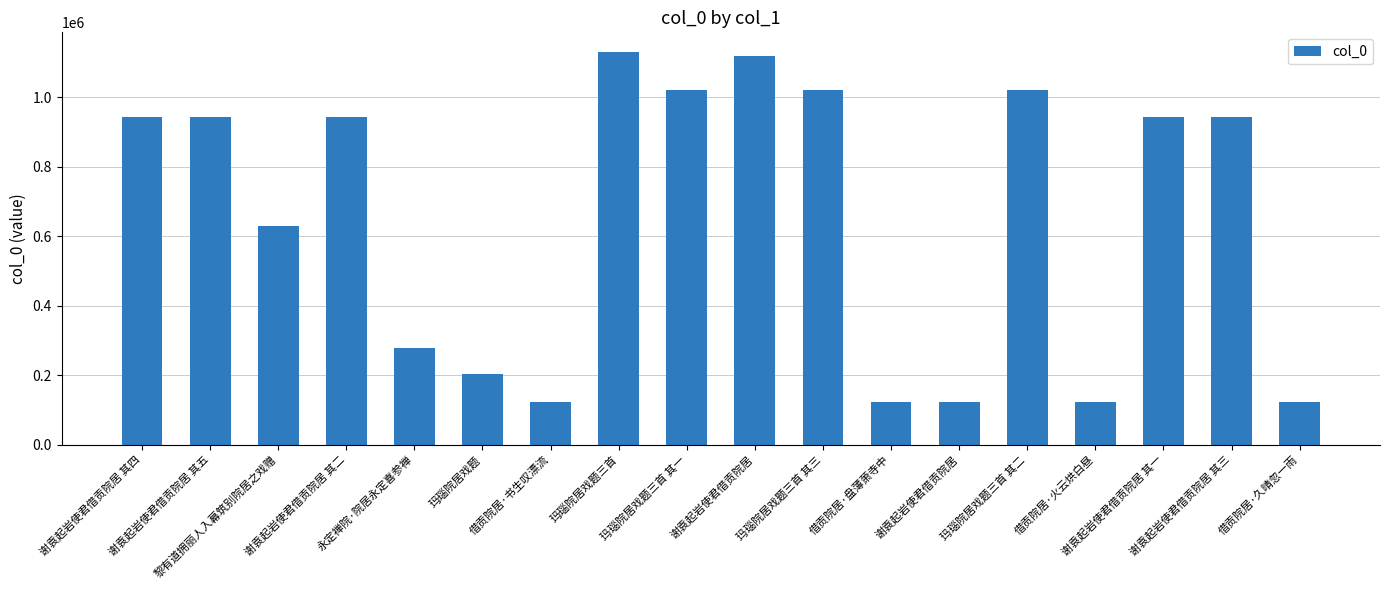

What is the value of the 17th bar from the left?

944142